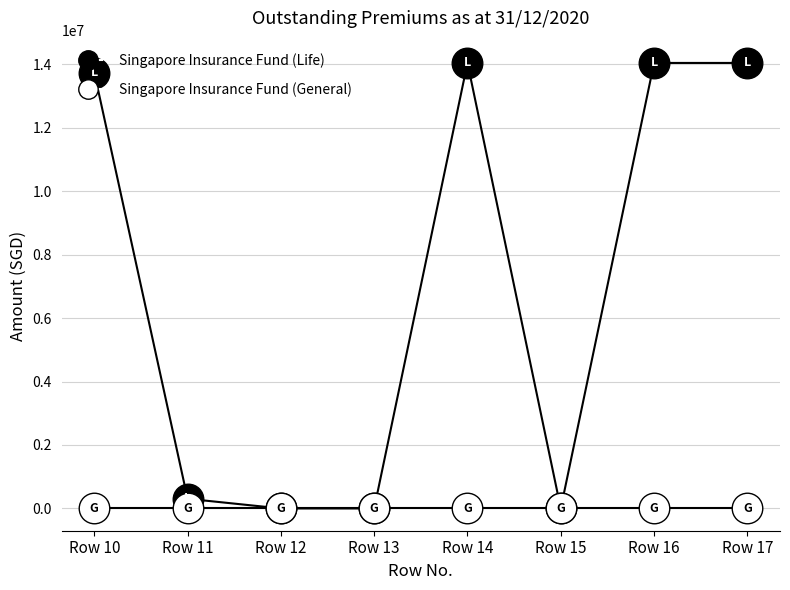

Reading right to left, extract all data points from this chart.

Singapore Insurance Fund (Life): Row 17=14040232	Row 16=14040232	Row 15=0	Row 14=14040232	Row 13=0	Row 12=0	Row 11=305146	Row 10=13735086
Singapore Insurance Fund (General): Row 17=0	Row 16=0	Row 15=0	Row 14=0	Row 13=0	Row 12=0	Row 11=0	Row 10=0